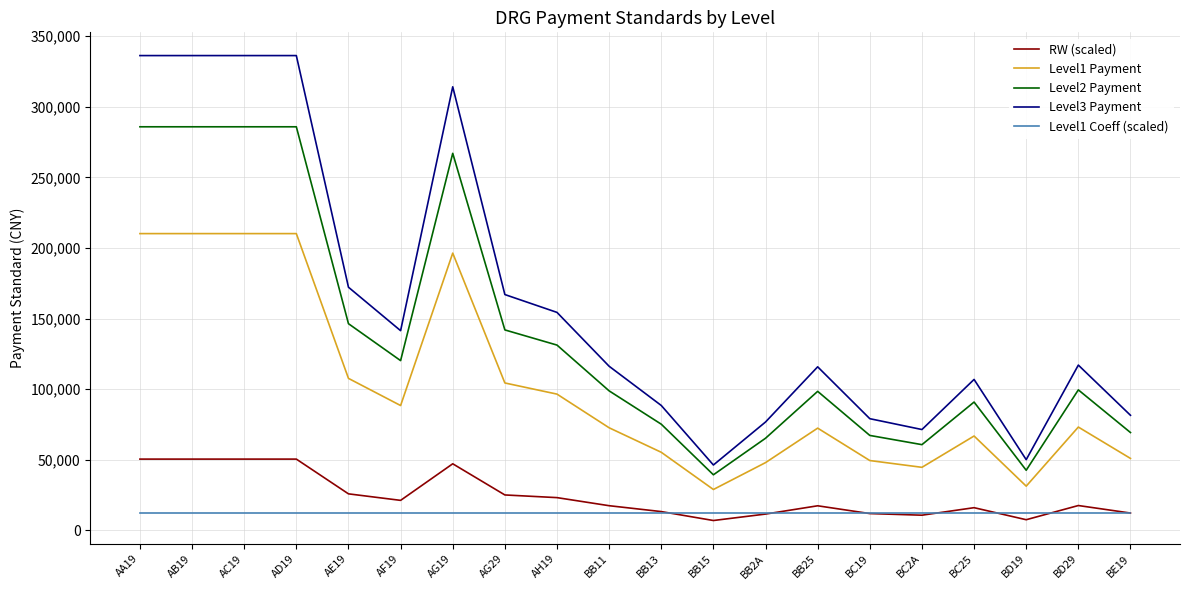

The value of Level2 Payment at BC25 is 90844.3. True or false?

True